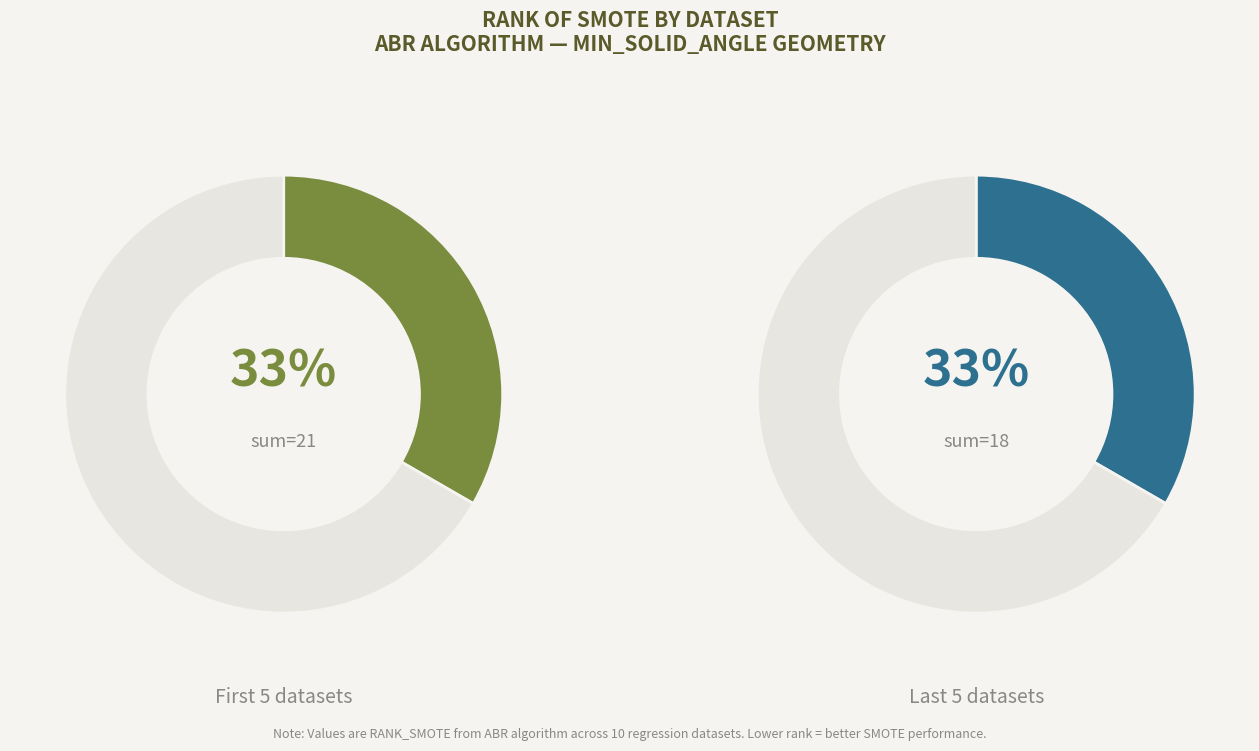

Does puma32H represent more than half of the total?

No